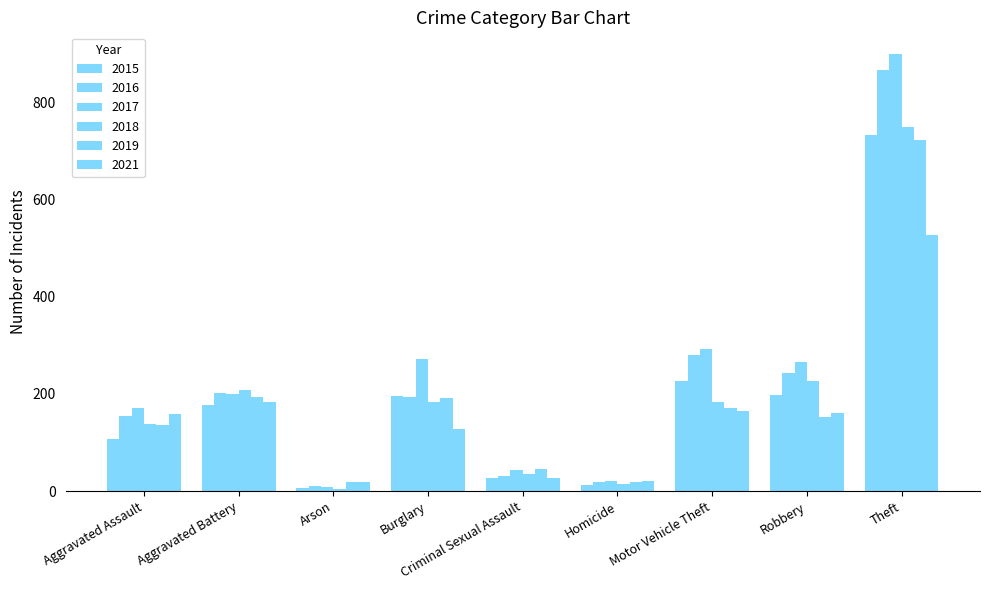

How many values in the 2015 series are below 178?

4